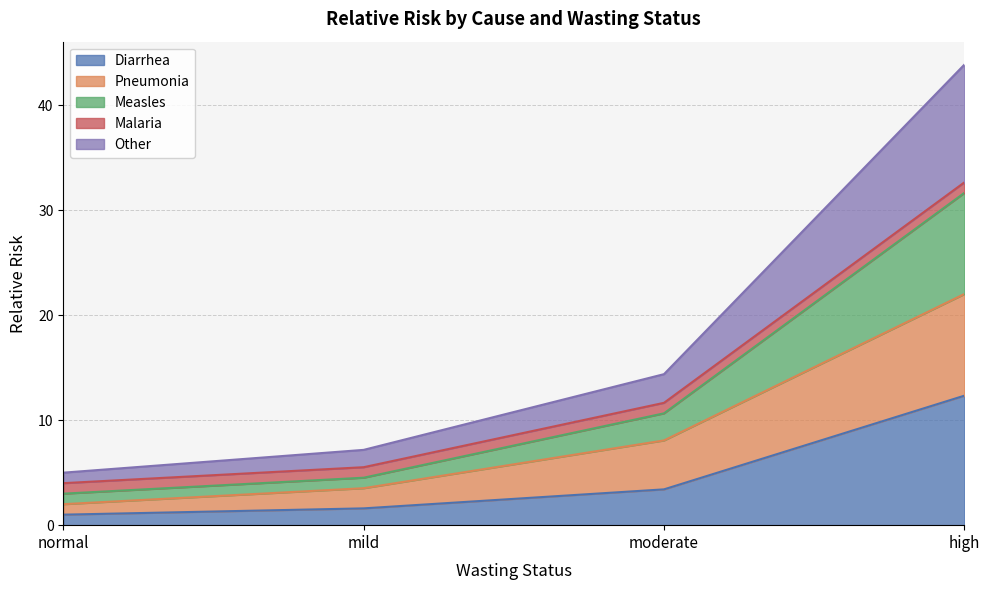

At how many categories does at least one series exceed 25?

1